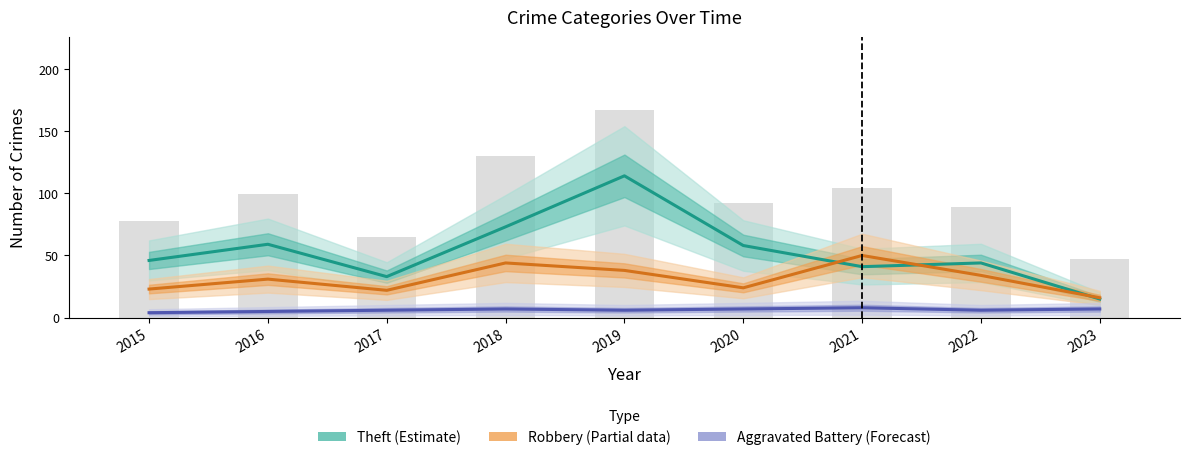

Reading left to right, list all the values displayed in this chart.

Theft (Estimate): 2015=46	2016=59	2017=33	2018=73	2019=114	2020=58	2021=41	2022=44	2023=15
Robbery (Estimate based on partial data): 2015=23	2016=31	2017=22	2018=44	2019=38	2020=24	2021=50	2022=34	2023=16
Aggravated Battery (Forecast): 2015=4	2016=5	2017=6	2018=7	2019=6	2020=7	2021=8	2022=6	2023=7
Total: 2015=78	2016=99	2017=65	2018=130	2019=167	2020=92	2021=104	2022=89	2023=47